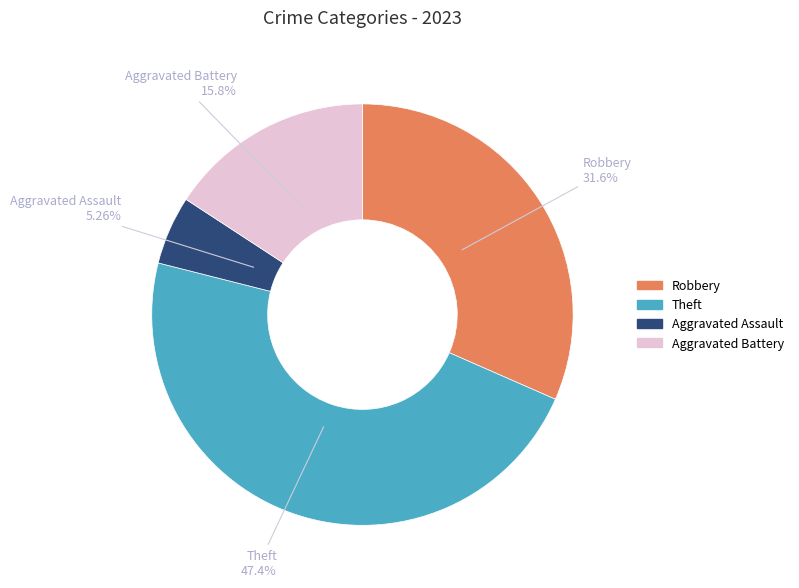

Does any single category account for the majority?

No